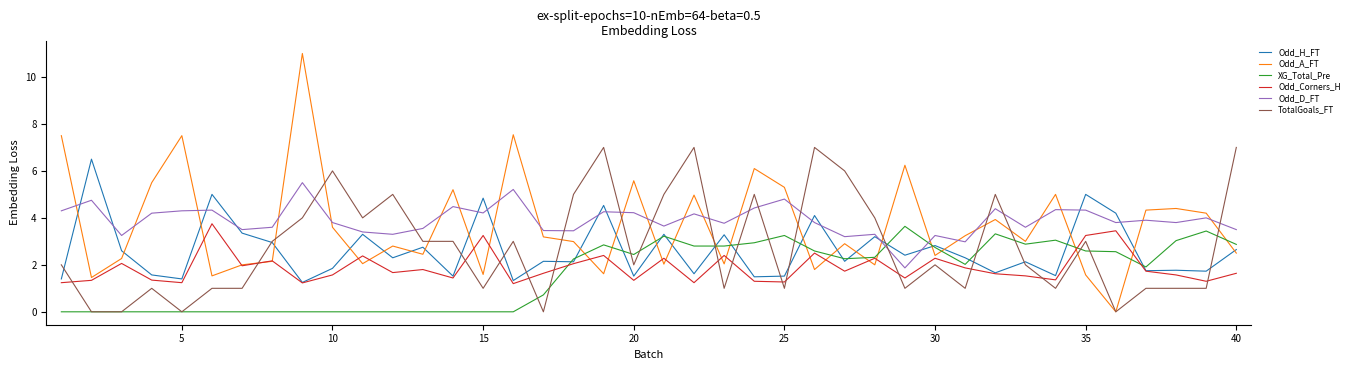

Is this an area chart (filled region under the line)?

No